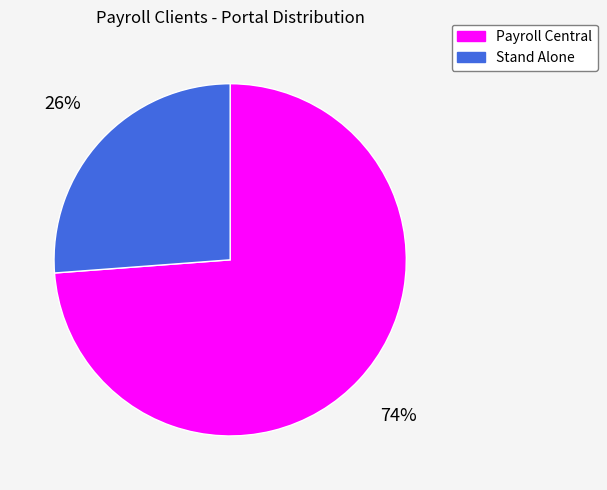

How many slices are in this pie chart?

2